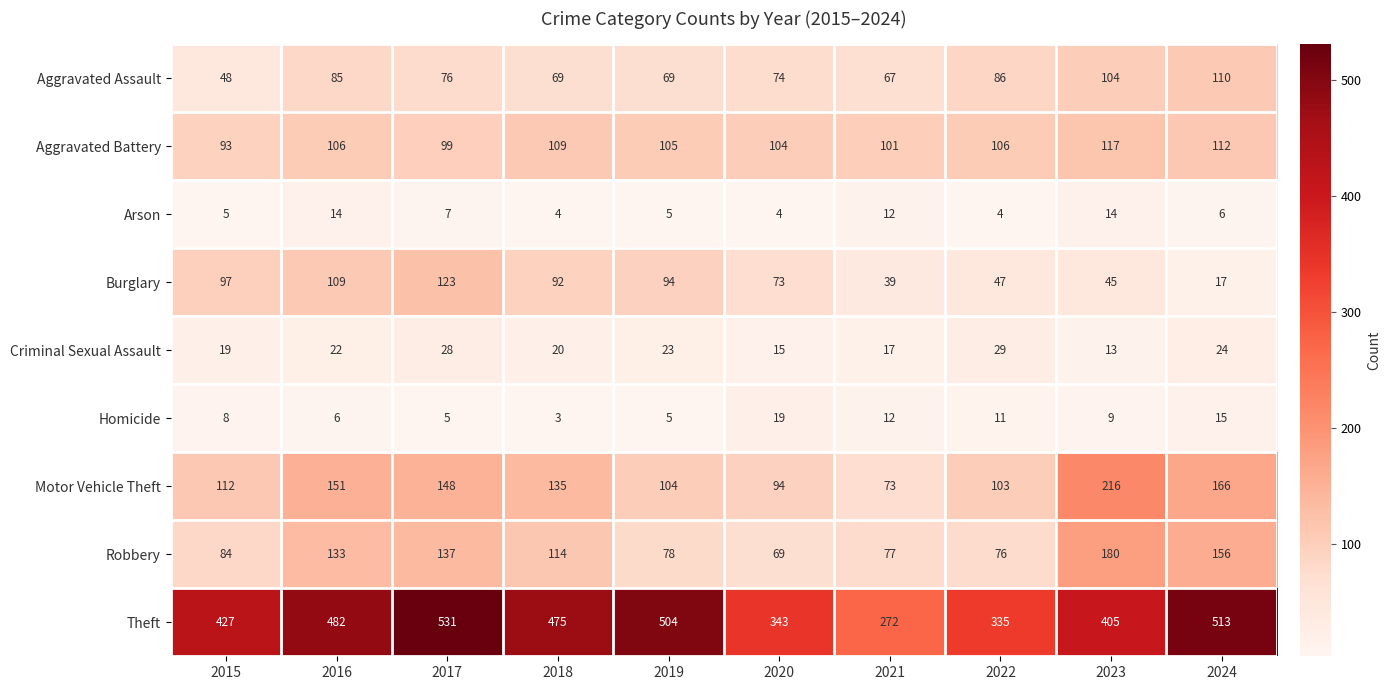

What is the sum of the Homicide values at 2024 and 2017?

20